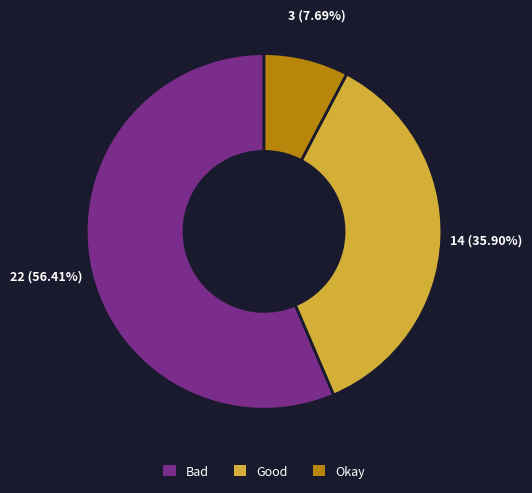

Which slice represents more than half of the pie?

Bad